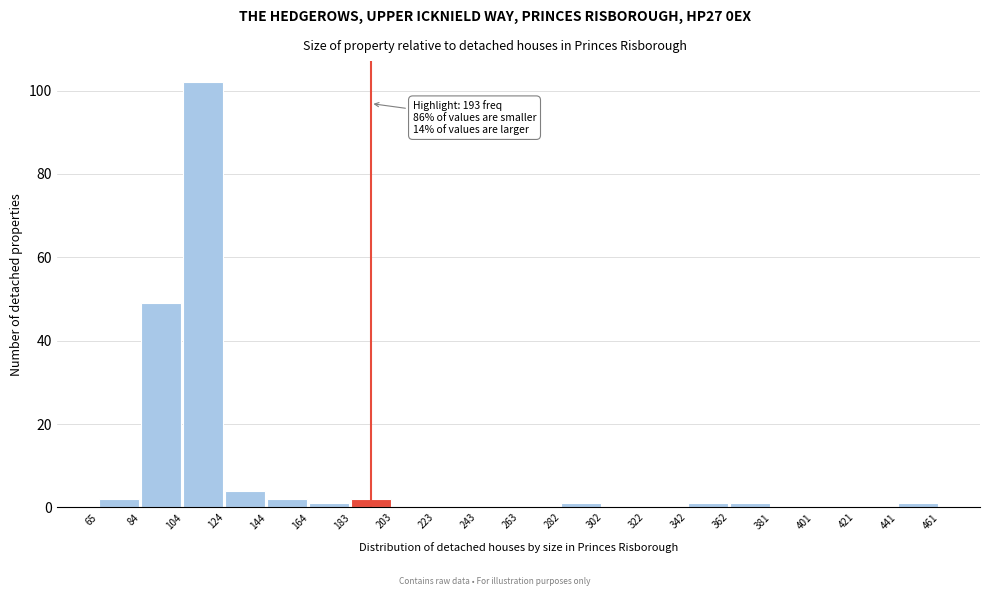

Which range on the x-axis has the tallest bar?

104 to 124